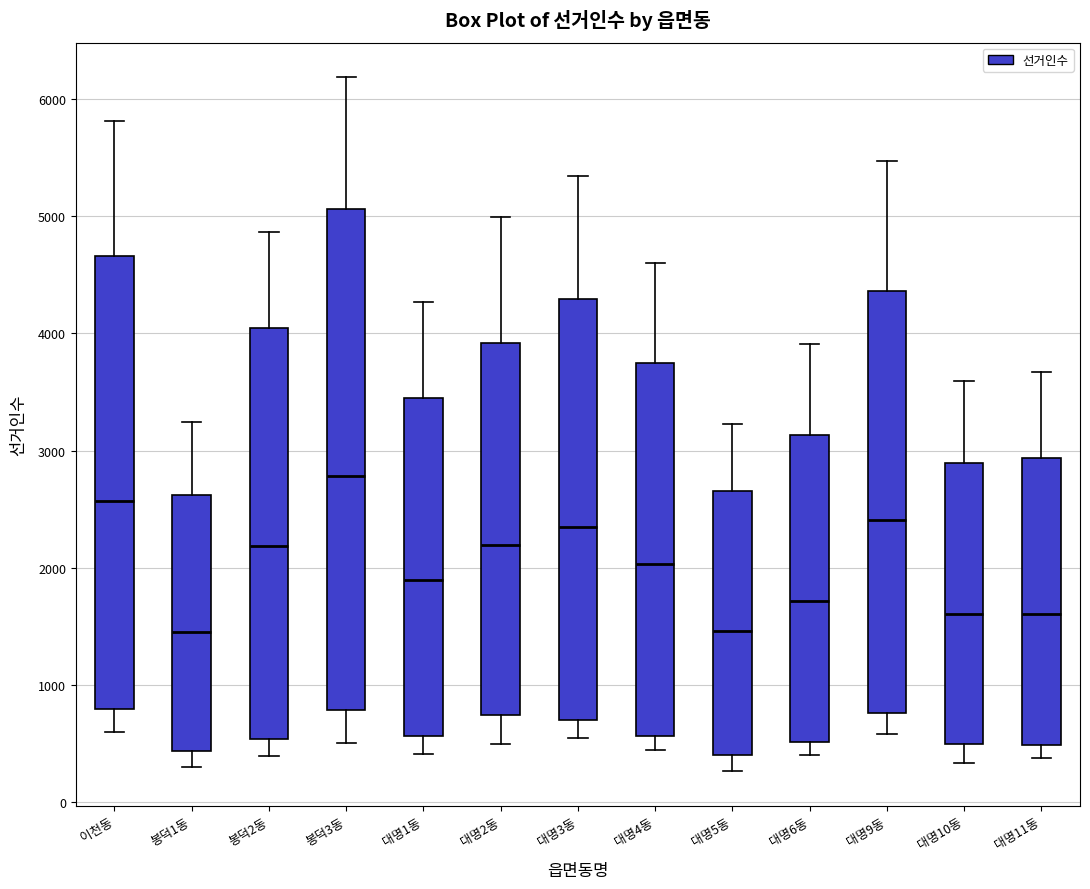

Reading left to right, transcribe this box plot: for each box, give where its median line is, the range the box spans, and where its two whiskers end, as read against the y-axis. The values are not printed on the chart, so give them approximately, as read against the axis.

이천동: median 2600, box 800 to 4700, whiskers 600 to 5800
봉덕1동: median 1400, box 400 to 2600, whiskers 300 to 3200
봉덕2동: median 2200, box 500 to 4000, whiskers 400 to 4900
봉덕3동: median 2800, box 800 to 5100, whiskers 500 to 6200
대명1동: median 1900, box 600 to 3500, whiskers 400 to 4300
대명2동: median 2200, box 700 to 3900, whiskers 500 to 5000
대명3동: median 2300, box 700 to 4300, whiskers 600 to 5300
대명4동: median 2000, box 600 to 3700, whiskers 400 to 4600
대명5동: median 1500, box 400 to 2700, whiskers 300 to 3200
대명6동: median 1700, box 500 to 3100, whiskers 400 to 3900
대명9동: median 2400, box 800 to 4400, whiskers 600 to 5500
대명10동: median 1600, box 500 to 2900, whiskers 300 to 3600
대명11동: median 1600, box 500 to 2900, whiskers 400 to 3700